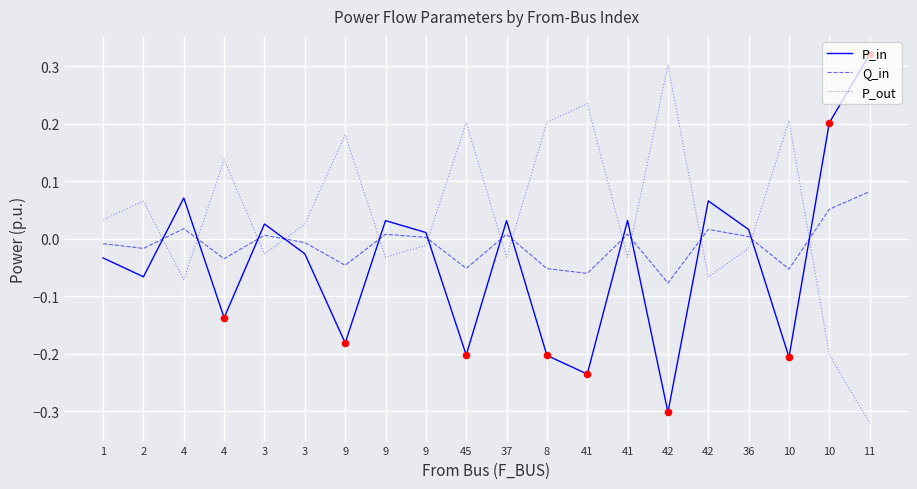

At which category is the sum across all series the highest?

11